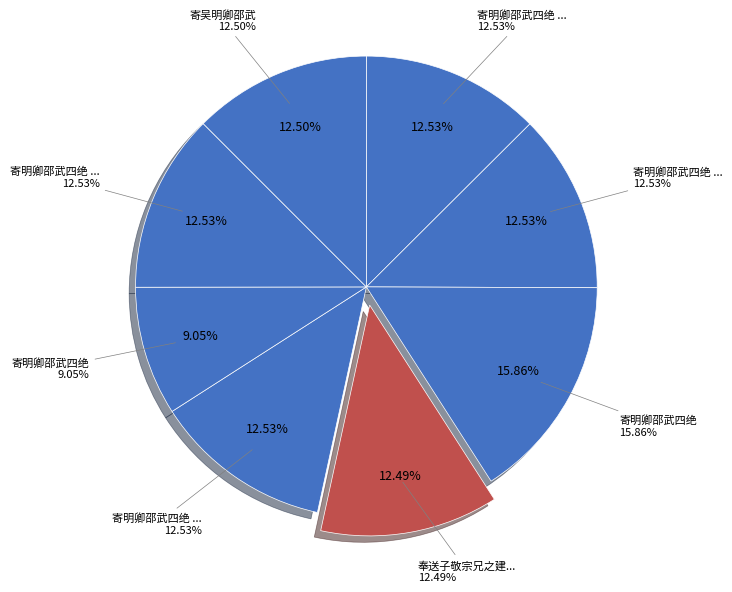

Which slice is the largest?

寄明卿邵武四绝